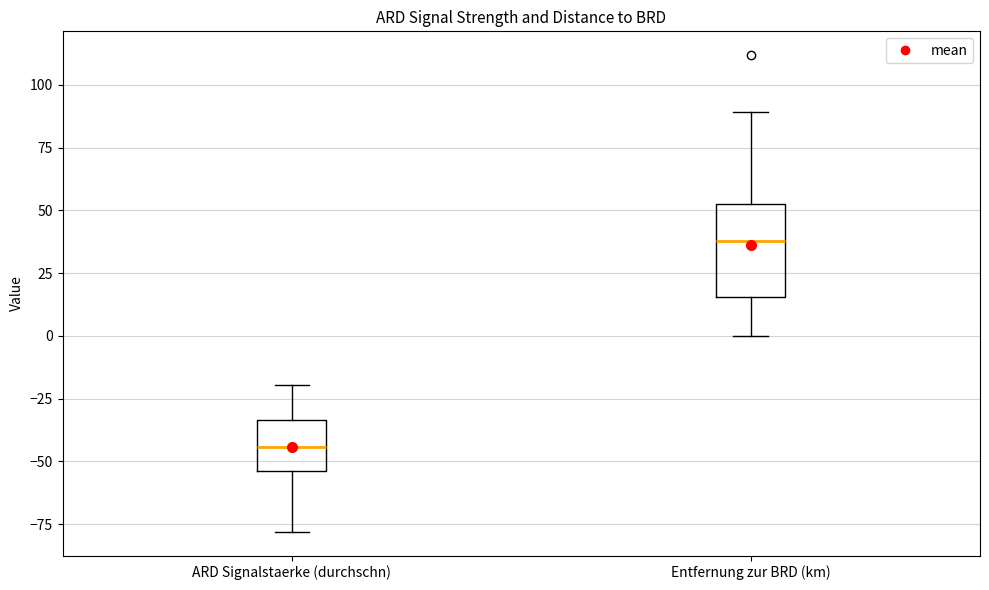

Reading left to right, transcribe this box plot: for each box, give where its median line is, the range the box spans, and where its two whiskers end, as read against the y-axis. The values are not printed on the chart, so give them approximately, as read against the axis.

ARD Signalstaerke (durchschn): median -45, box -55 to -35, whiskers -80 to -20
Entfernung zur BRD (km): median 40, box 15 to 50, whiskers 0 to 90